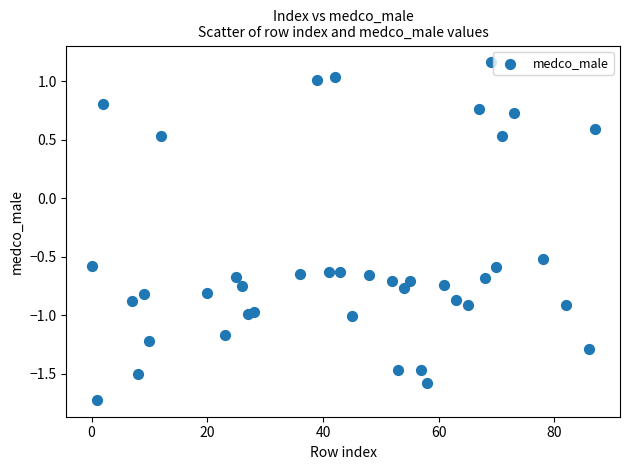

What is the range of X values (max minus min)?

87.0